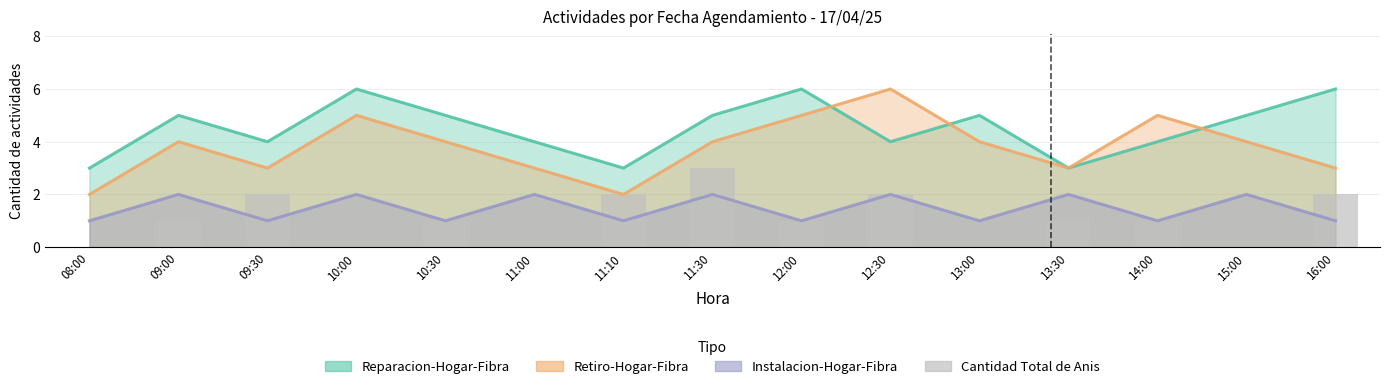

Reading left to right, extract all data points from this chart.

Reparacion-Hogar-Fibra line: 08:00=3	09:00=5	09:30=4	10:00=6	10:30=5	11:00=4	11:10=3	11:30=5	12:00=6	12:30=4	13:00=5	13:30=3	14:00=4	15:00=5	16:00=6
Retiro-Hogar-Fibra line: 08:00=2	09:00=4	09:30=3	10:00=5	10:30=4	11:00=3	11:10=2	11:30=4	12:00=5	12:30=6	13:00=4	13:30=3	14:00=5	15:00=4	16:00=3
Instalacion-Hogar-Fibra line: 08:00=1	09:00=2	09:30=1	10:00=2	10:30=1	11:00=2	11:10=1	11:30=2	12:00=1	12:30=2	13:00=1	13:30=2	14:00=1	15:00=2	16:00=1
Cantidad Total de Anis: 08:00=0	09:00=1	09:30=2	10:00=0	10:30=1	11:00=0	11:10=2	11:30=3	12:00=1	12:30=2	13:00=0	13:30=1	14:00=1	15:00=0	16:00=2